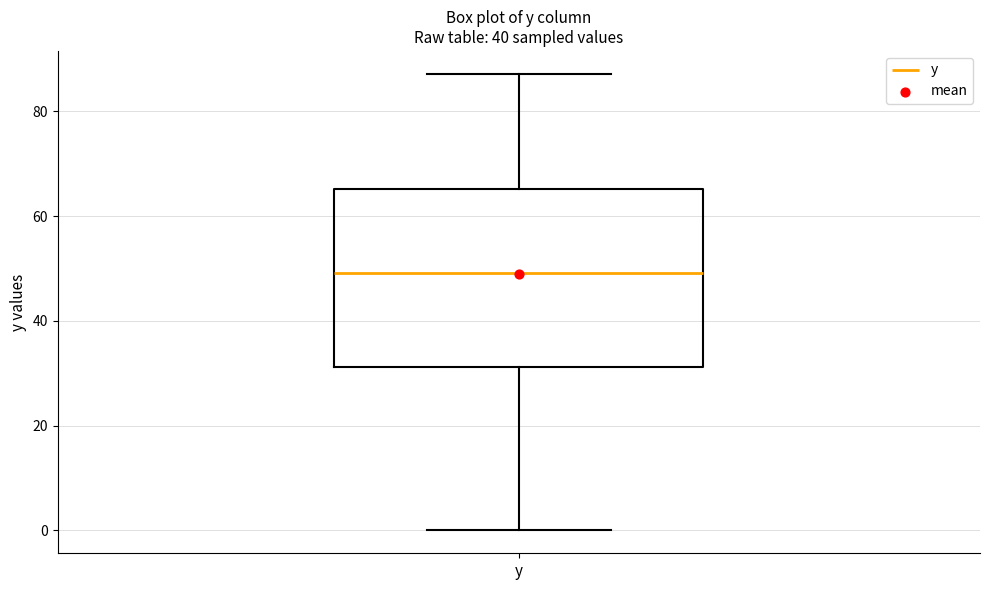

Where does the upper whisker of the box for y end on the y-axis? The values are not printed on the chart, so give them approximately, as read against the axis.

88